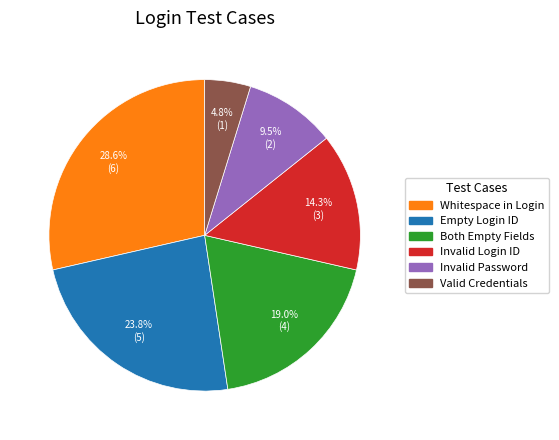

Is there a majority slice in this chart?

No